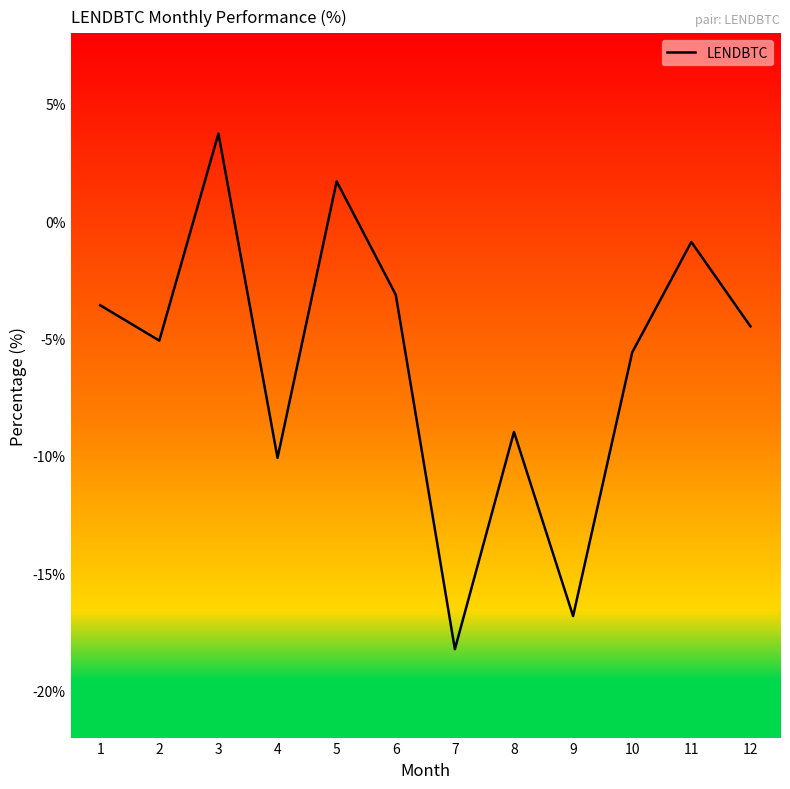

What value does the data have at 10?

-5.6